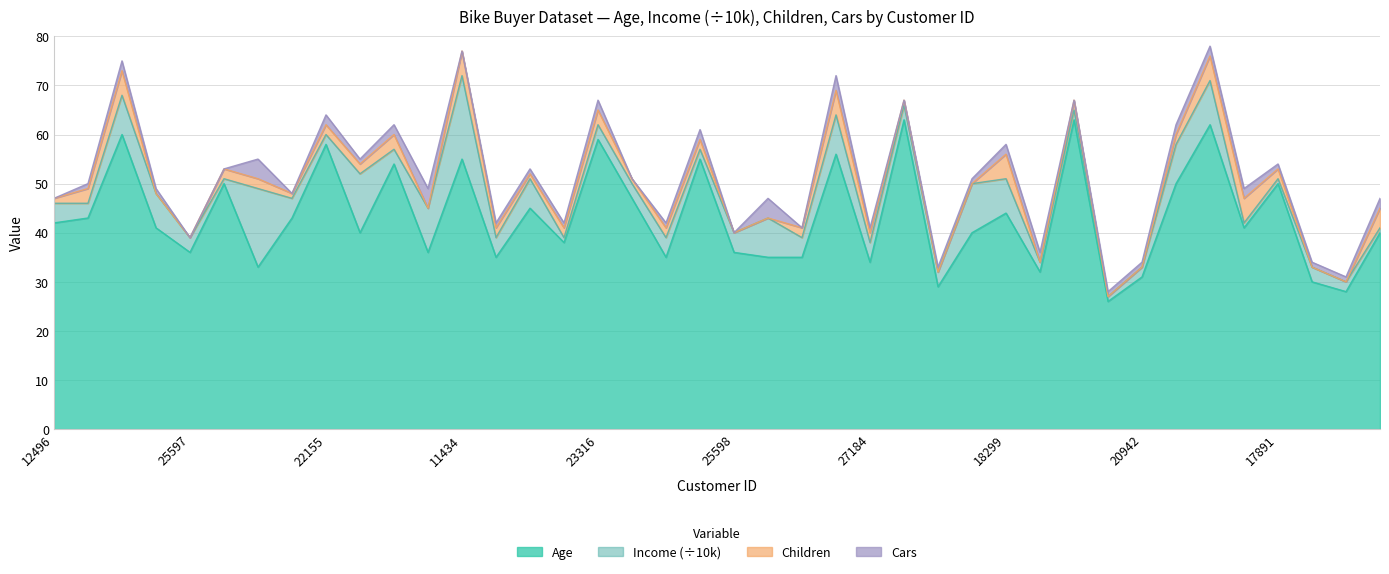

What are all the series names shown in the legend?

Age, Income (÷10k), Children, Cars